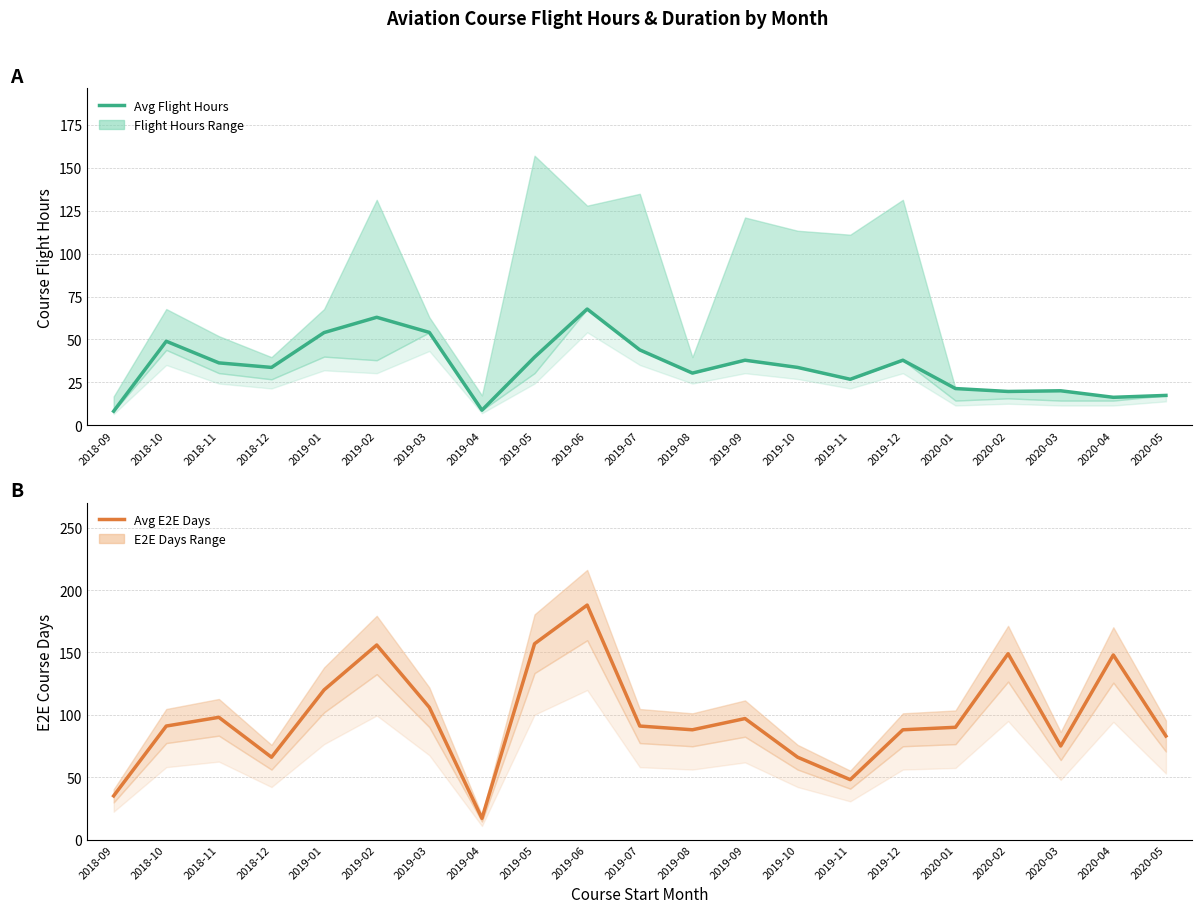

Reading left to right, what are all the values shown in this chart?

Avg Flight Hours: 2018-09=8.2	2018-10=49.0	2018-11=36.4	2018-12=33.7	2019-01=54.0	2019-02=62.9	2019-03=54.1	2019-04=8.8	2019-05=39.7	2019-06=67.7	2019-07=43.9	2019-08=30.4	2019-09=37.9	2019-10=33.7	2019-11=26.8	2019-12=37.9	2020-01=21.4	2020-02=19.7	2020-03=20.1	2020-04=16.3	2020-05=17.4
Avg E2E Days: 2018-09=35.0	2018-10=91.0	2018-11=98.0	2018-12=66.0	2019-01=120.0	2019-02=156.0	2019-03=106.0	2019-04=17.0	2019-05=157.0	2019-06=188.0	2019-07=91.0	2019-08=88.0	2019-09=97.0	2019-10=66.0	2019-11=48.0	2019-12=88.0	2020-01=90.0	2020-02=149.0	2020-03=75.0	2020-04=148.0	2020-05=83.0